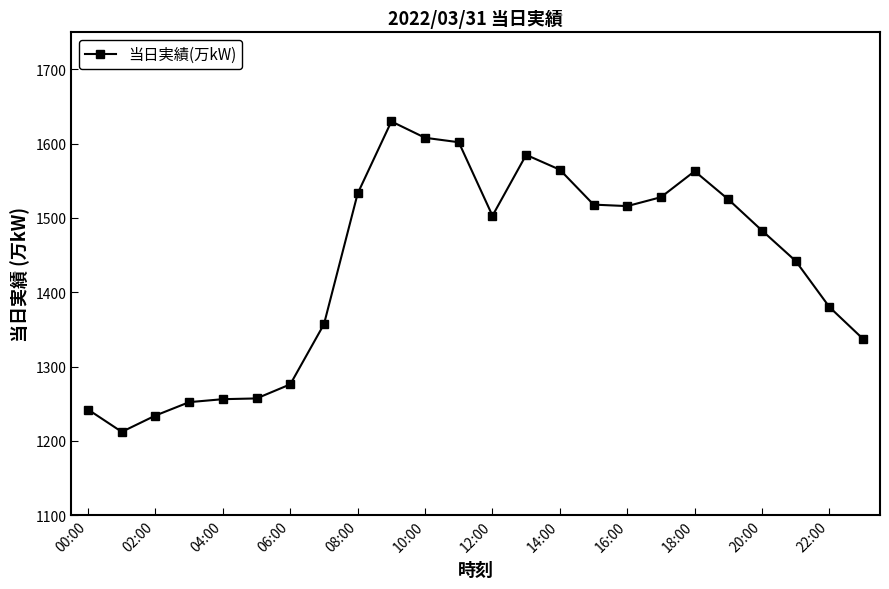

What is the maximum value shown in the chart?

1630